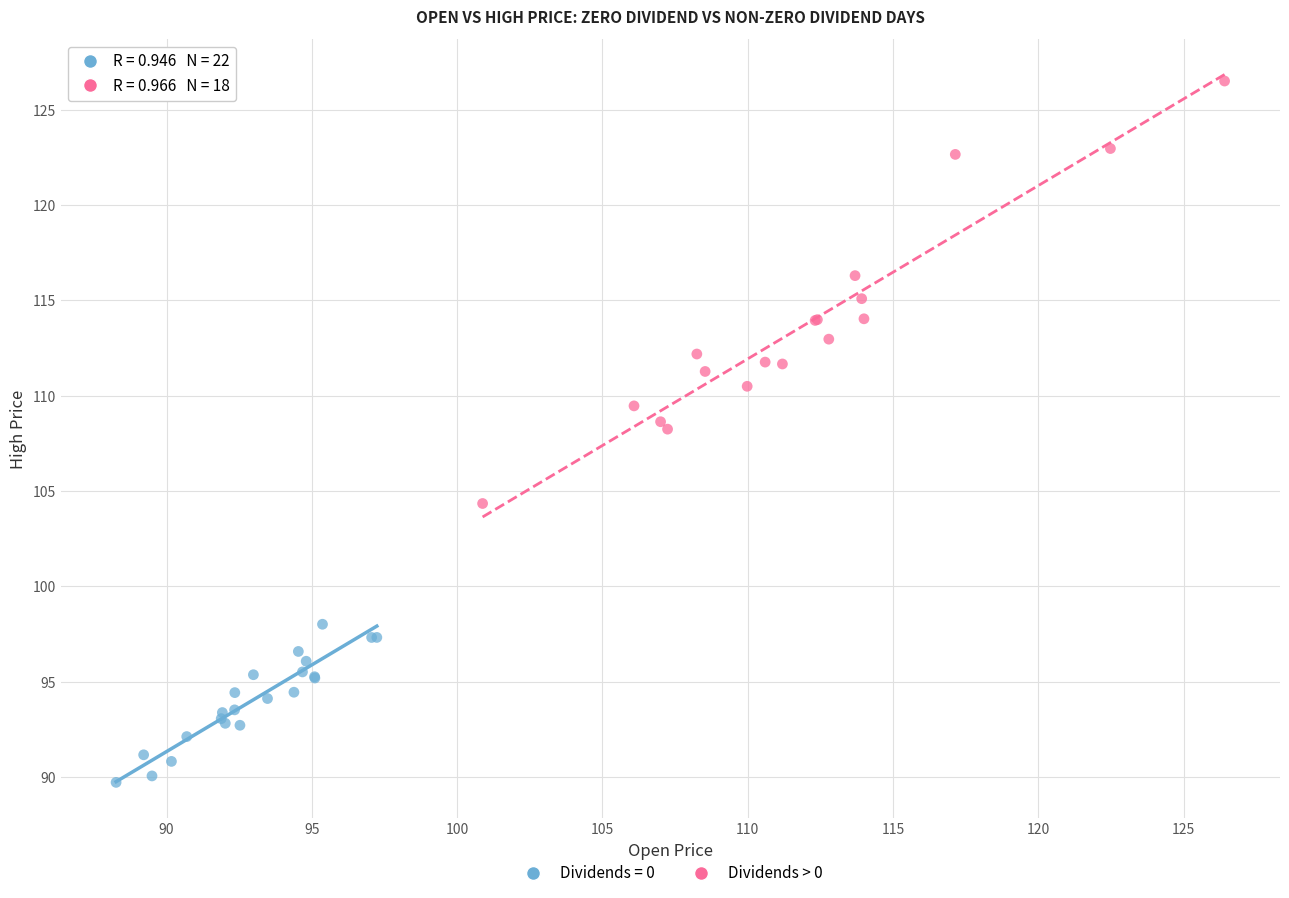

Which series reaches the minimum Y coordinate?

Dividends = 0